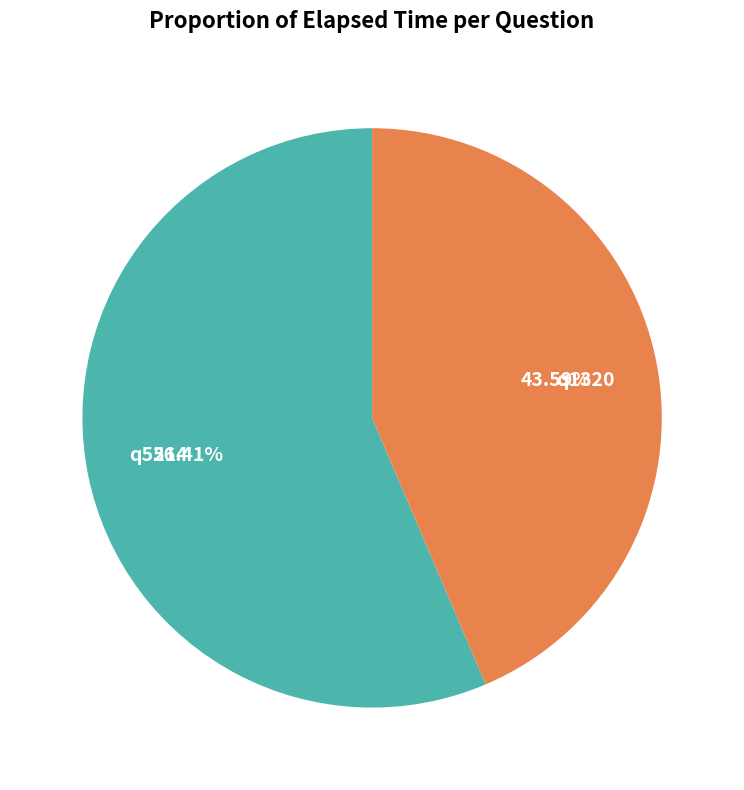

Does q1320 account for over 50% of the chart?

No